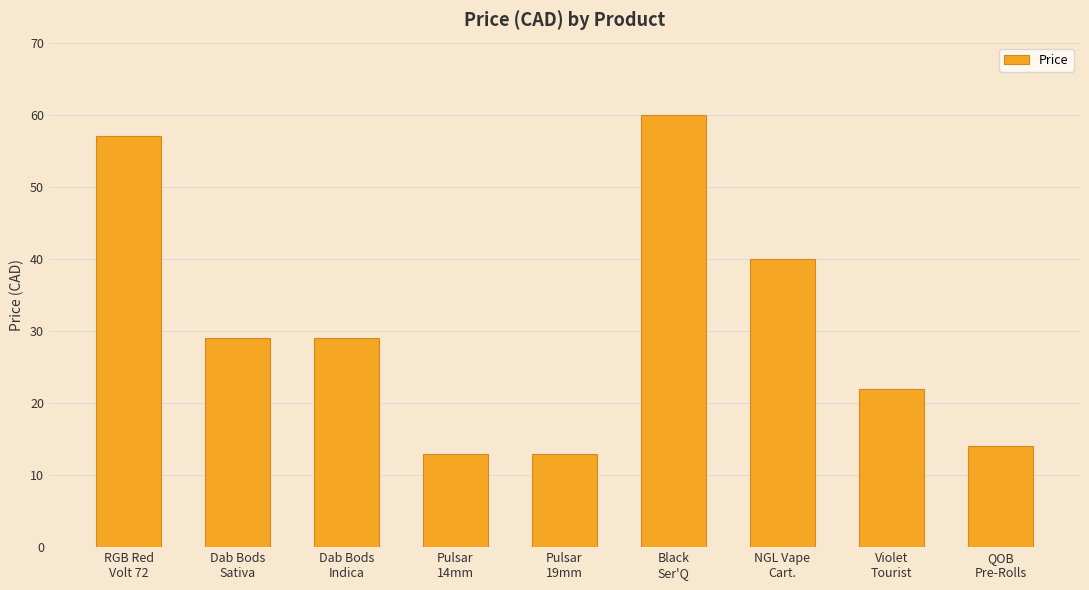

What is the ratio of the value at Black
Ser'Q to the value at QOB
Pre-Rolls?

4.3